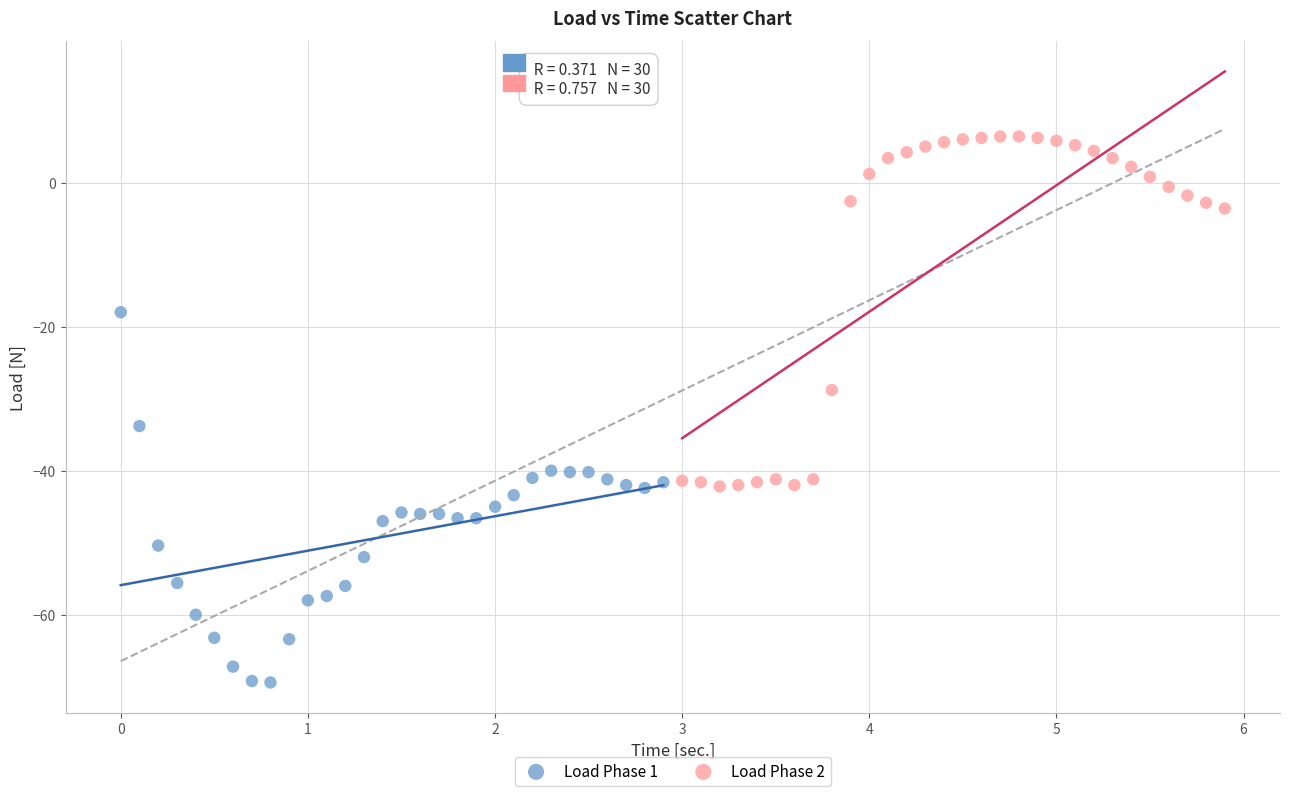

What are all the series names shown in the legend?

Load Phase 1, Load Phase 2